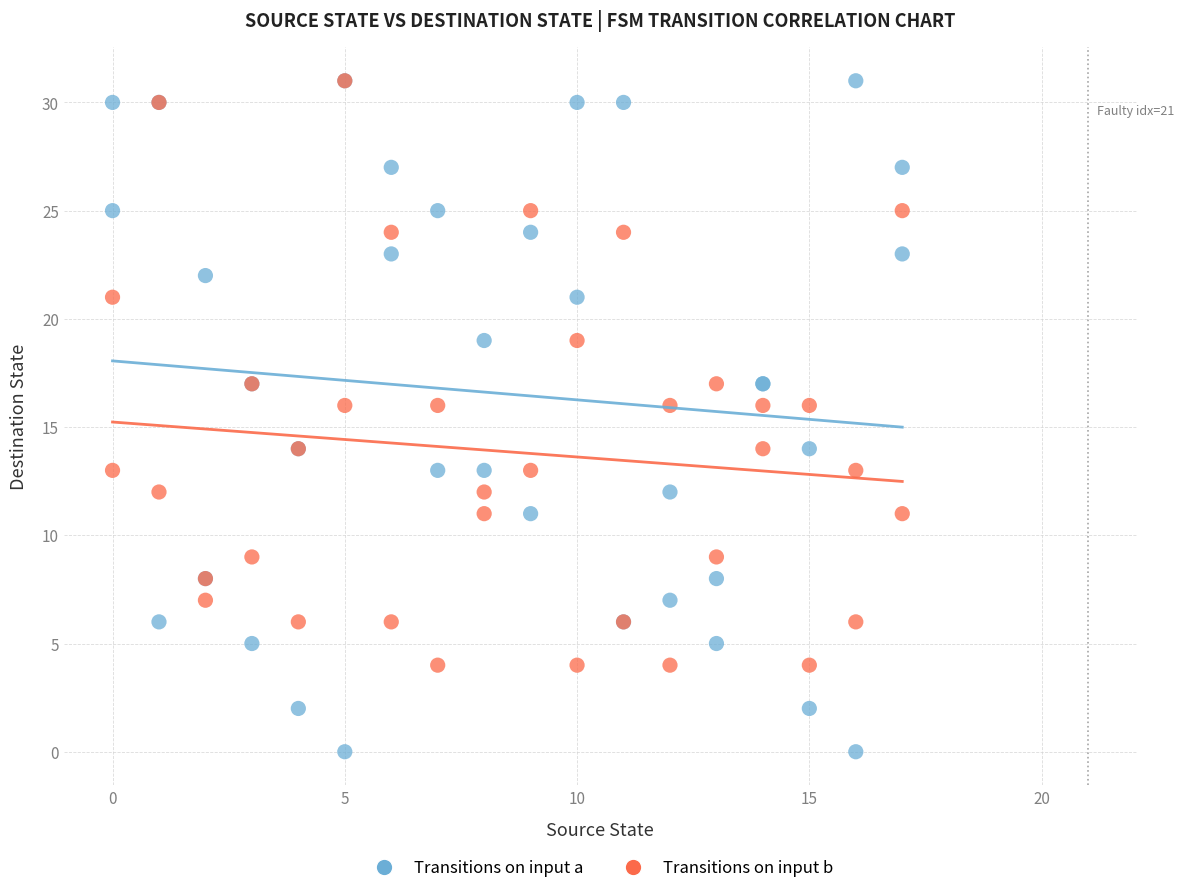

Which series has the widest spread of Y values?

Transitions on input a